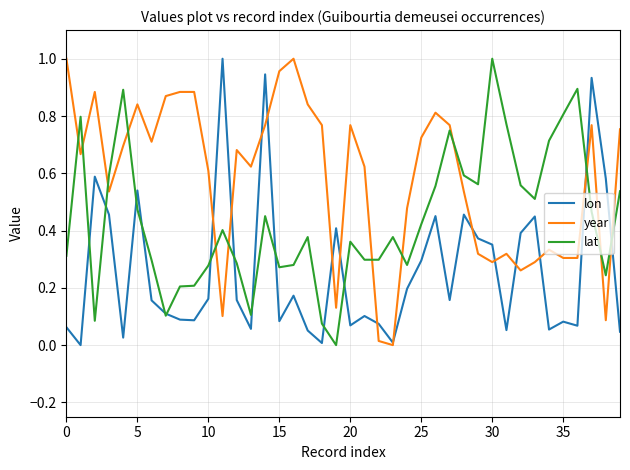

Which series has the largest total across all categories?

year